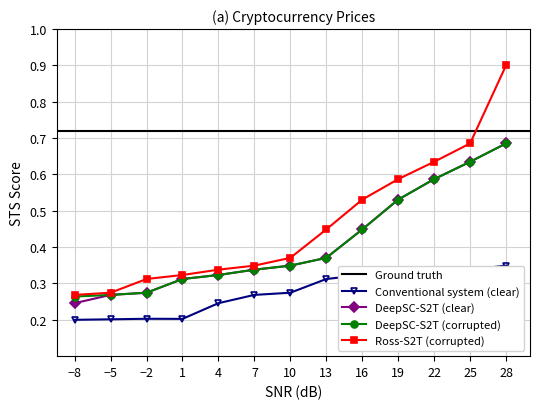

Is this an area chart (filled region under the line)?

No